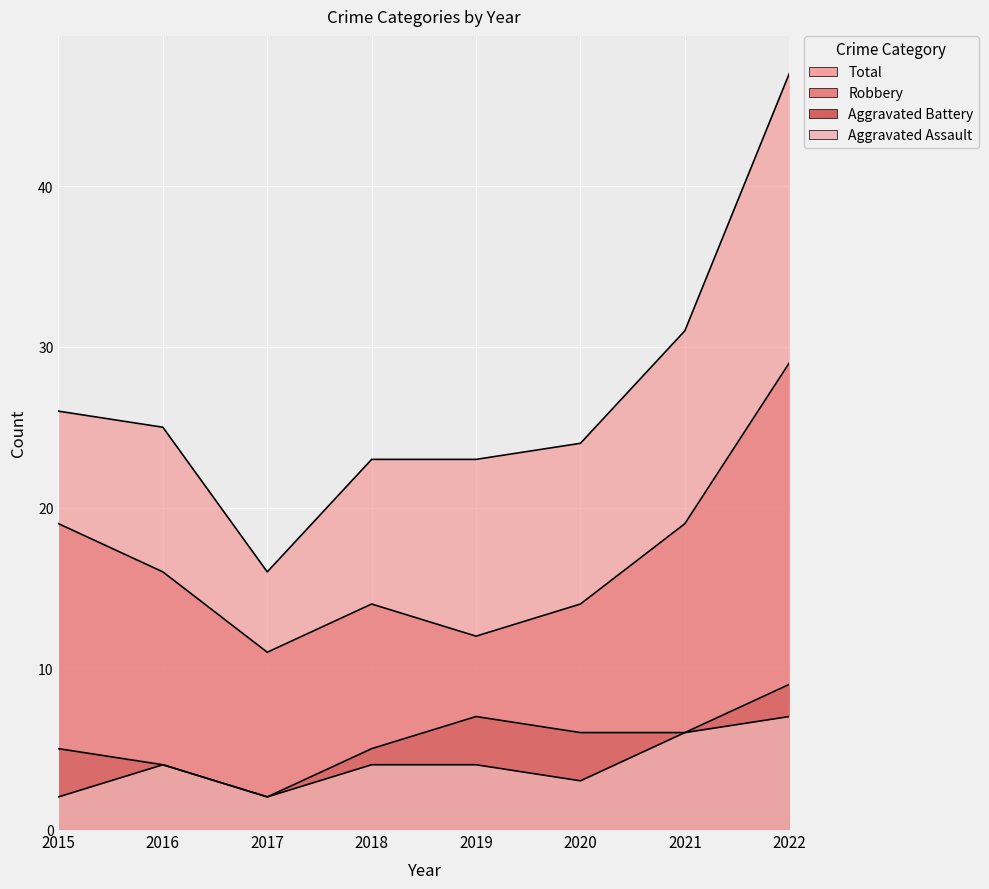

What is the difference between the maximum and minimum values in the Aggravated Assault series?

5